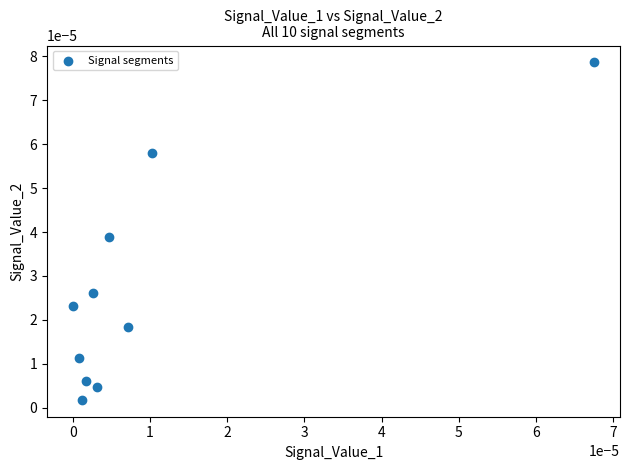

How many points are shown in the scatter plot?

10